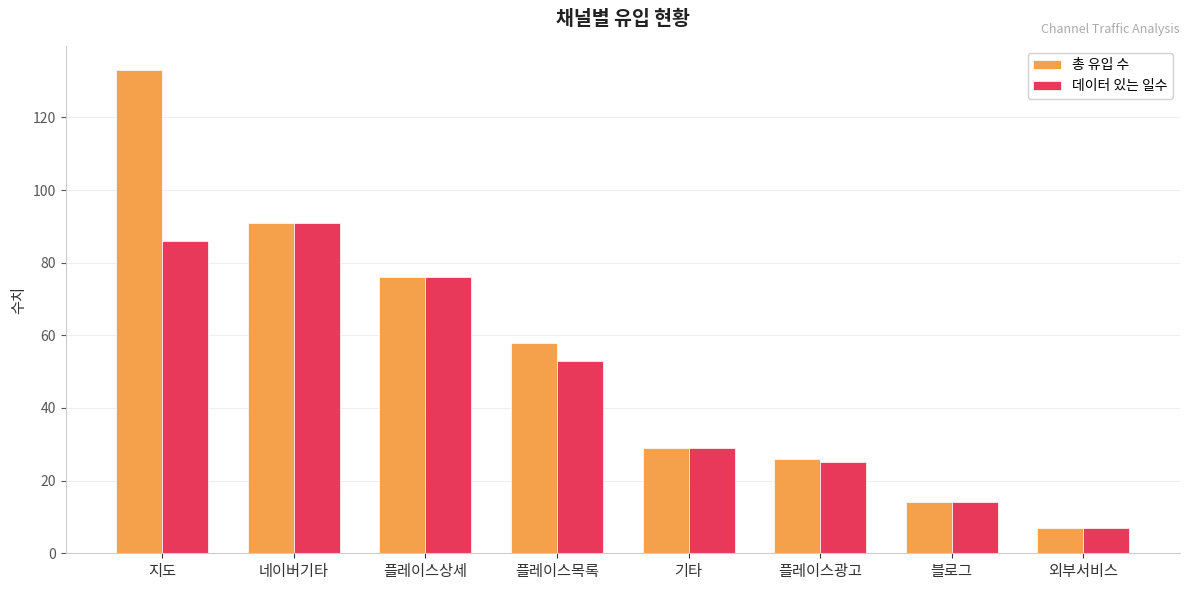

Does the chart contain stacked bars?

No